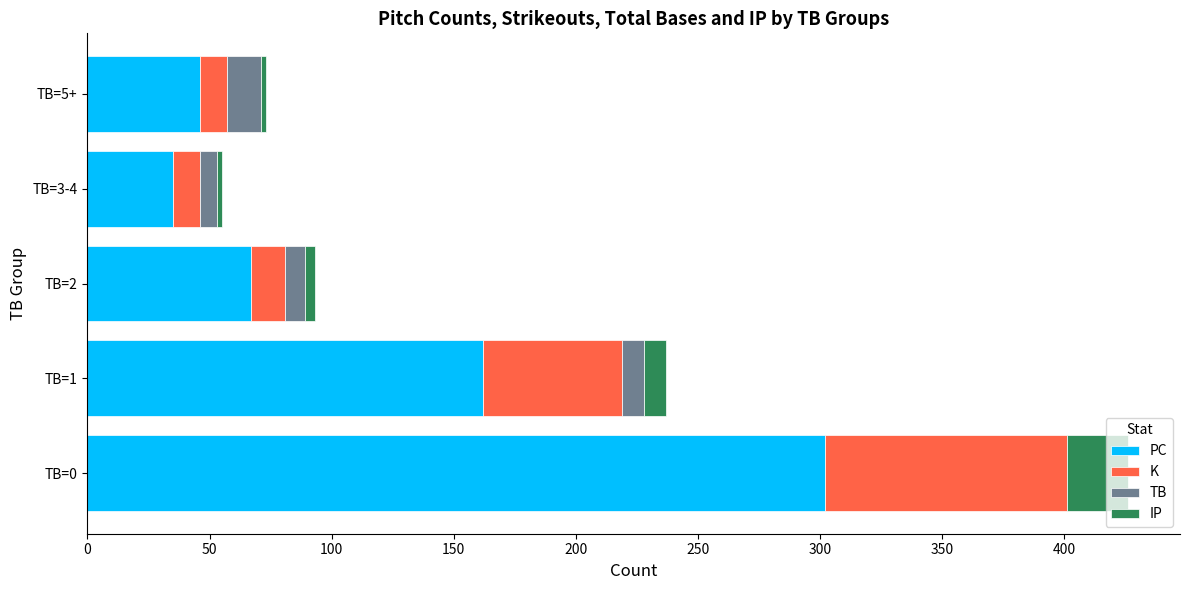

What is the maximum value for PC?

302